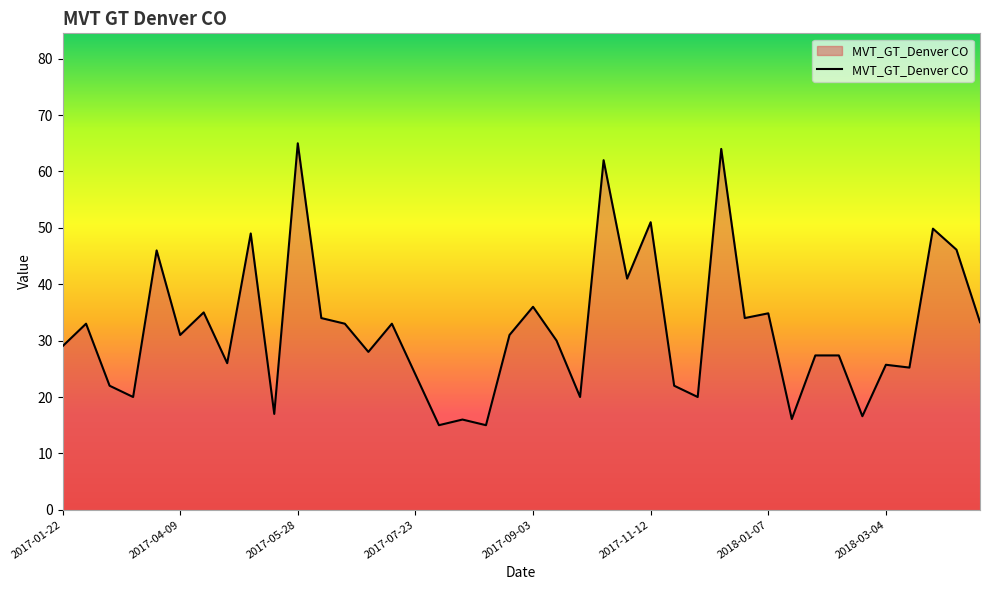

What is the difference between the maximum and minimum values?

50.0